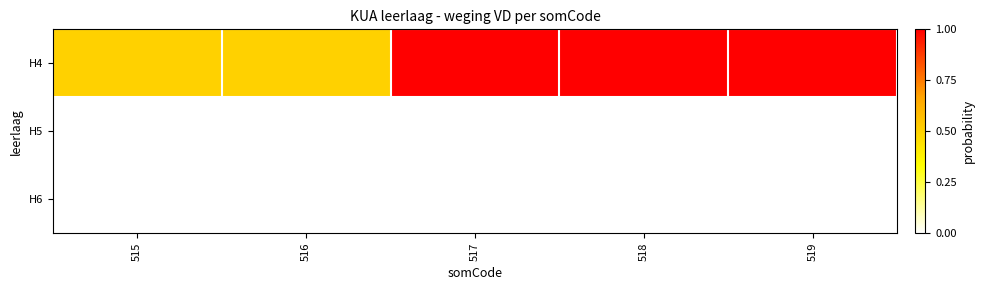

Rank the series by their maximum value, from highest to lowest.

H4, H5, H6